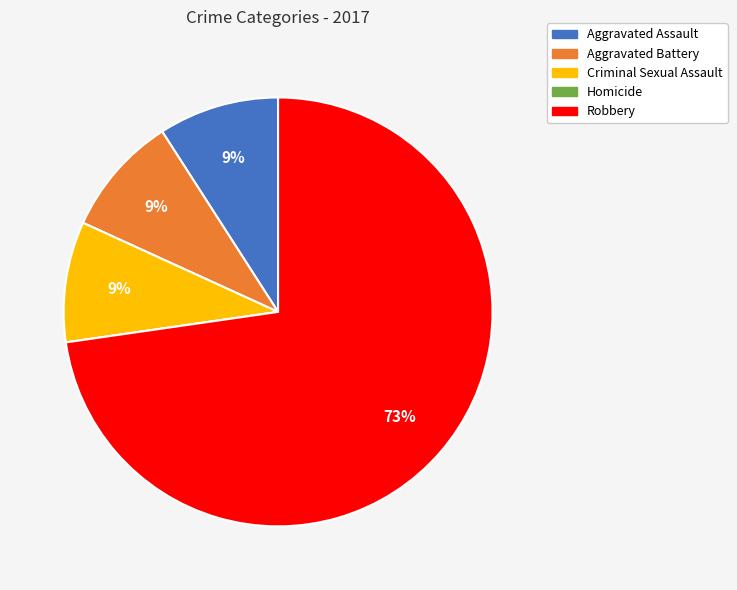

The Robbery slice represents 64% of the pie. True or false?

False